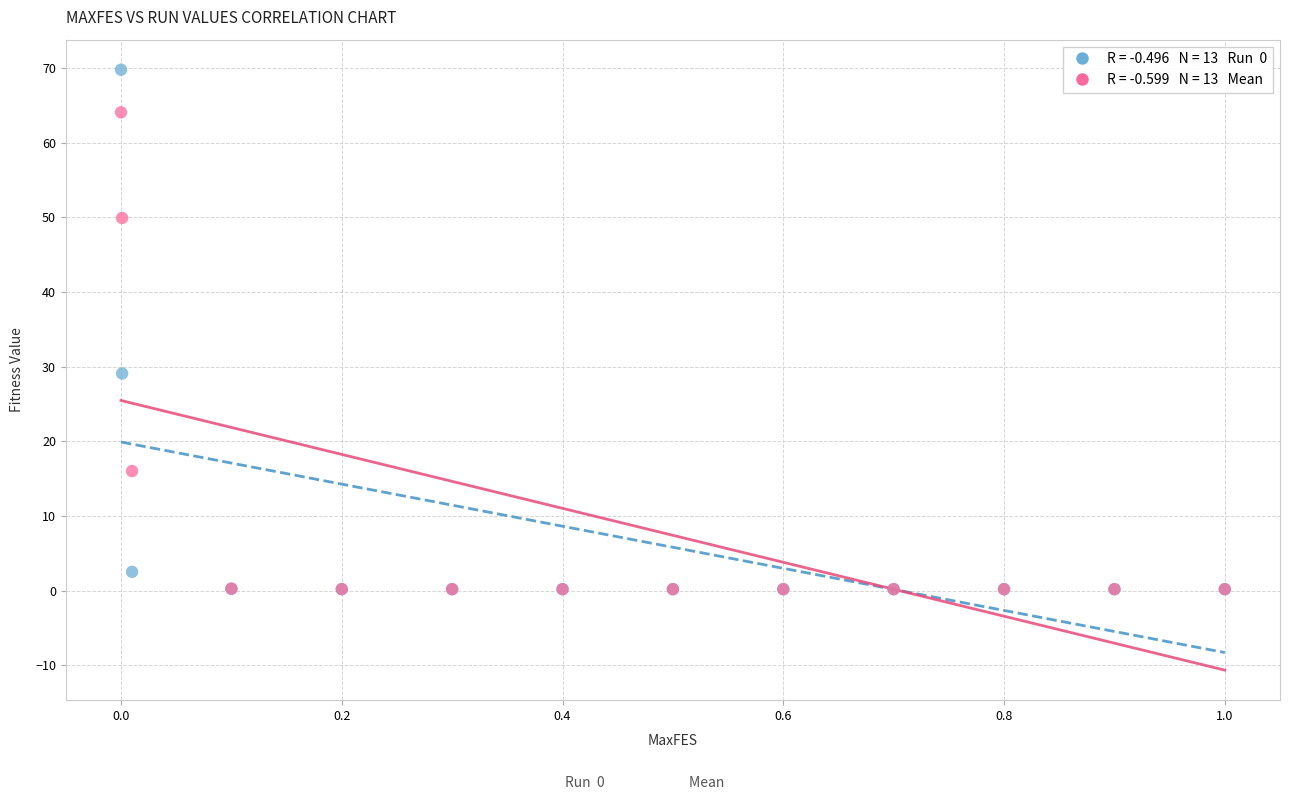

Across all series, what Y value is closest to 34?

29.1